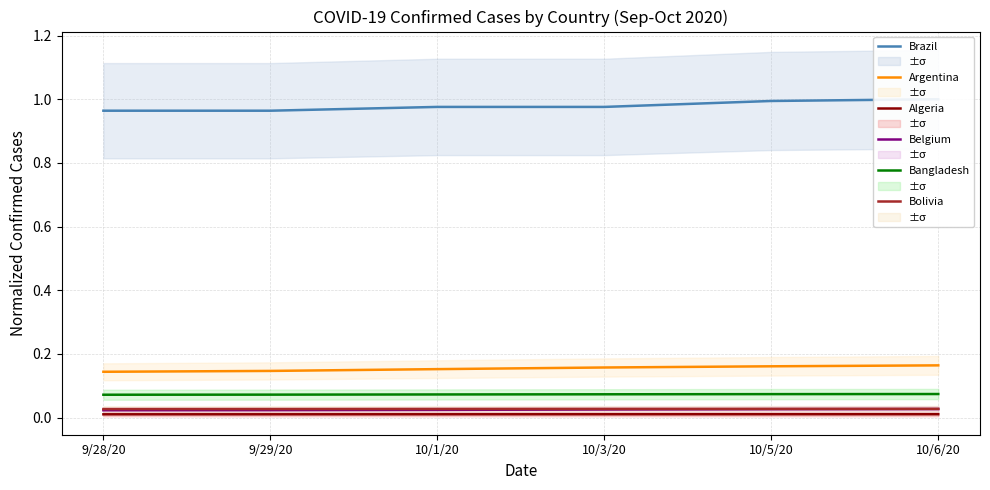

Which series changed the most between 10/1/20 and 10/6/20?

Brazil